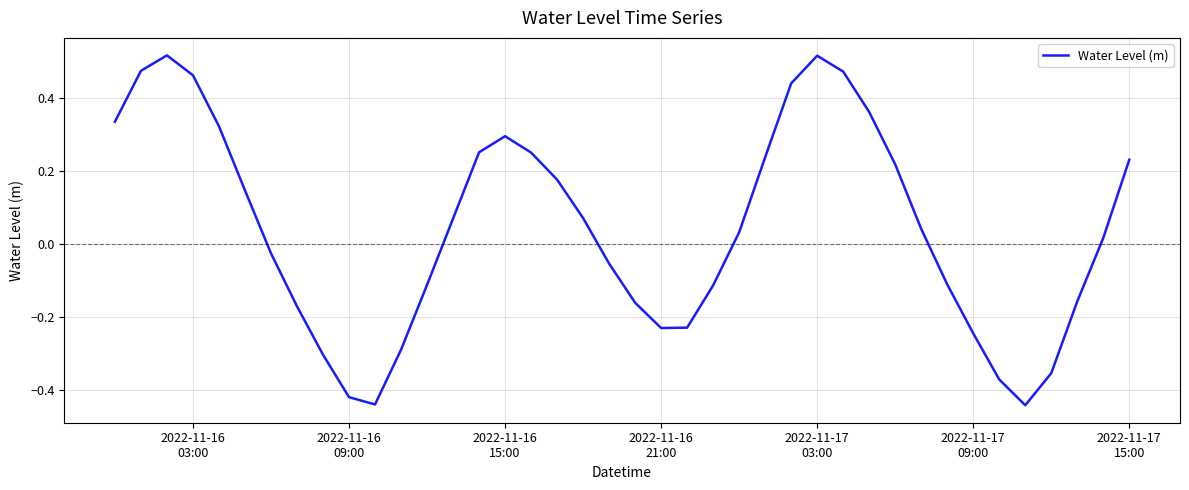

What is the difference between the maximum and minimum values?

1.0